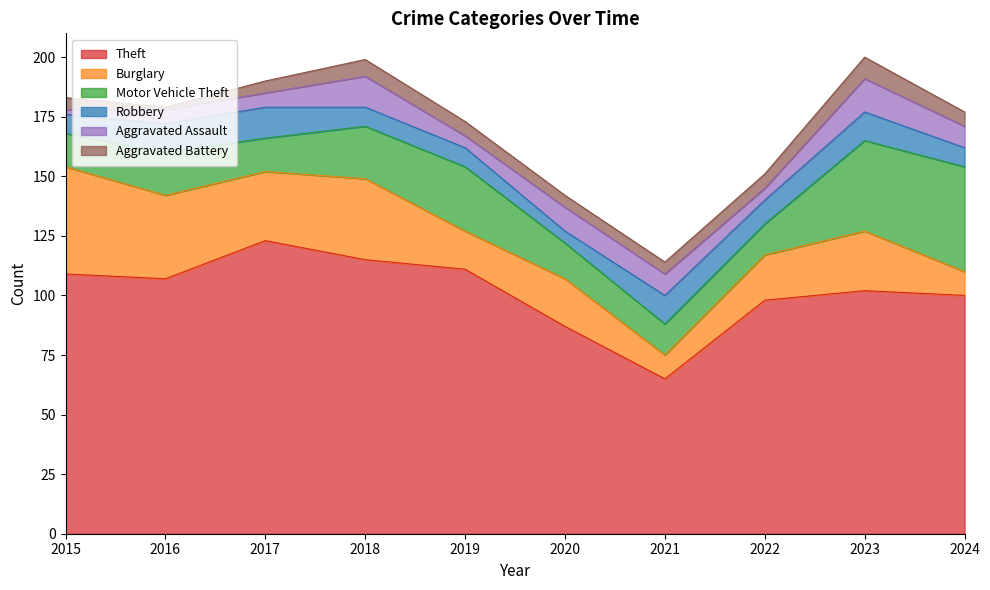

The value of Aggravated Assault at 2024 is 9. True or false?

True